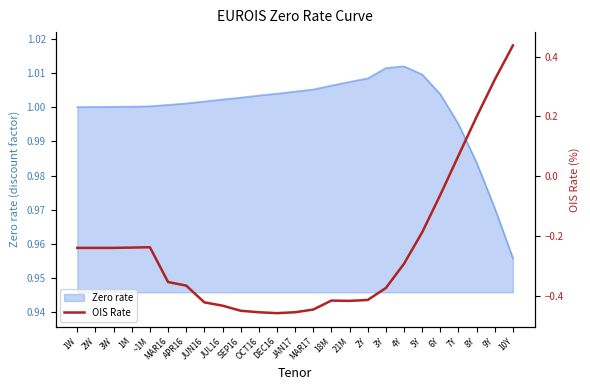

The chart shows a value of 0.2 at 10Y. True or false?

False